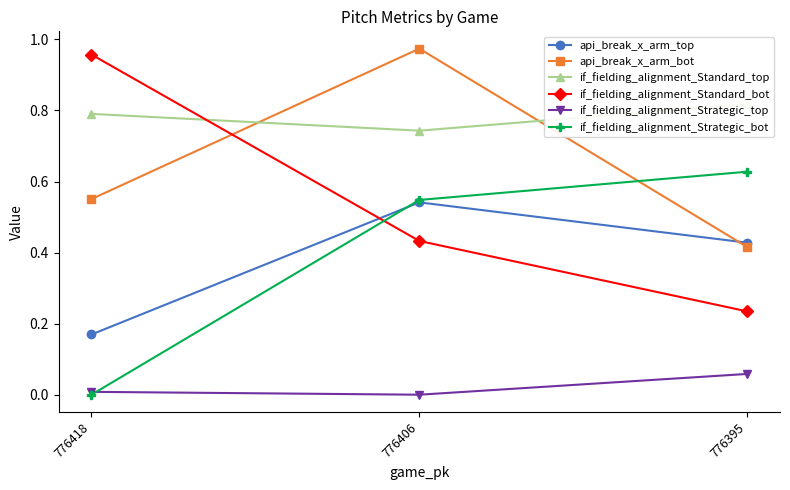

The value of if_fielding_alignment_Standard_bot at 776418 is 1.0. True or false?

True